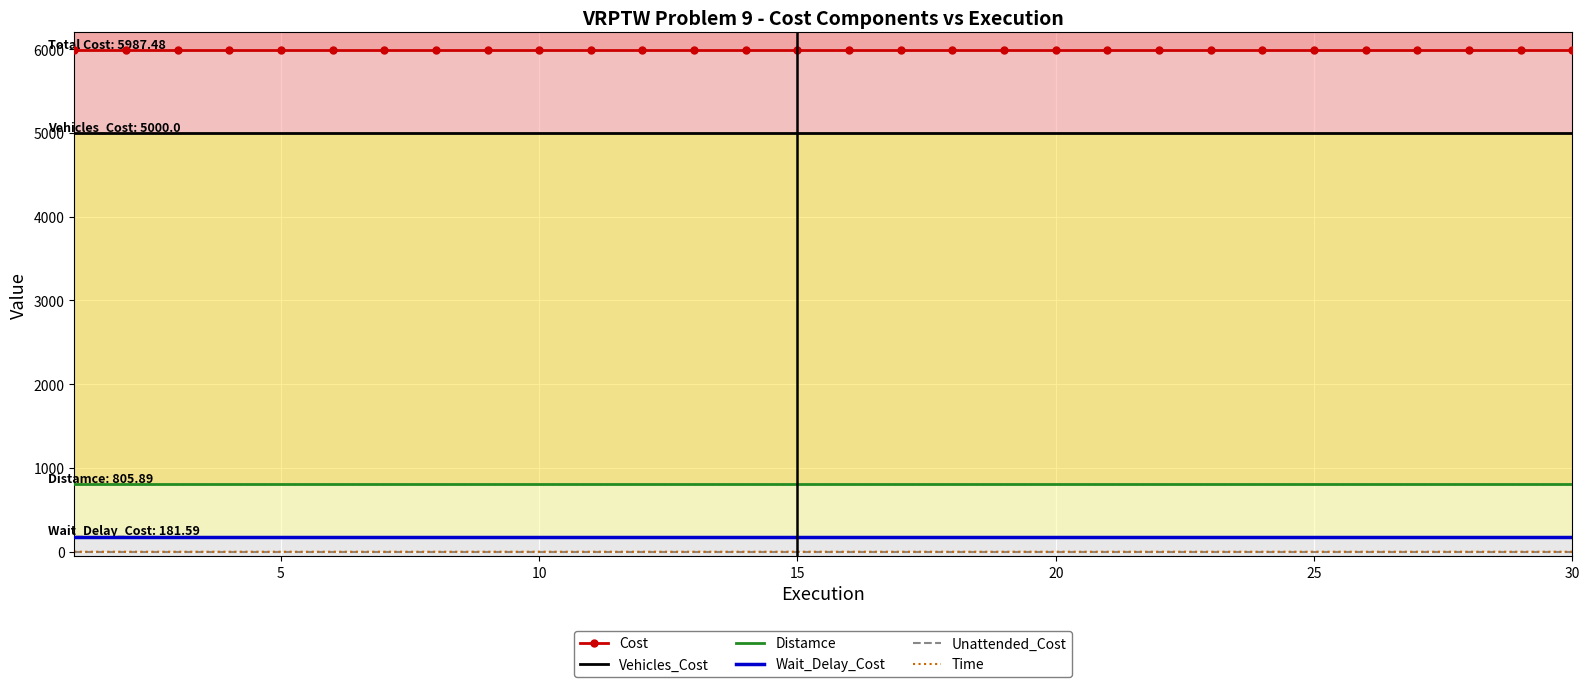

True or false: Vehicles_Cost and Distamce cross at least once.

False